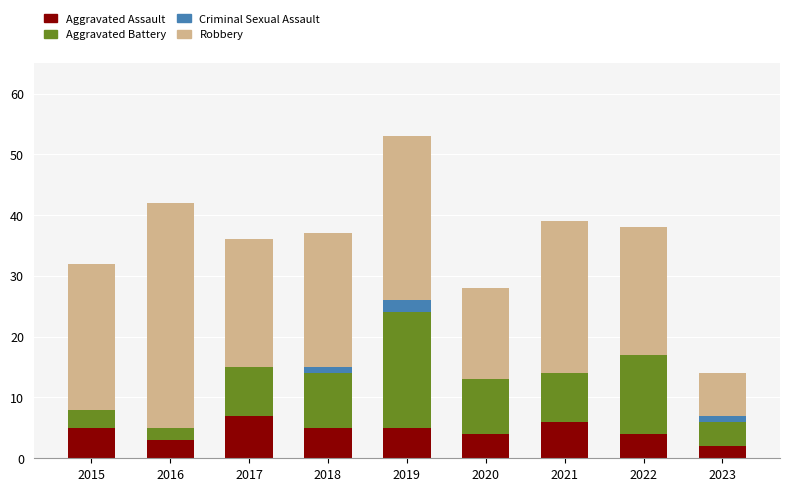

Are the bars horizontal?

No